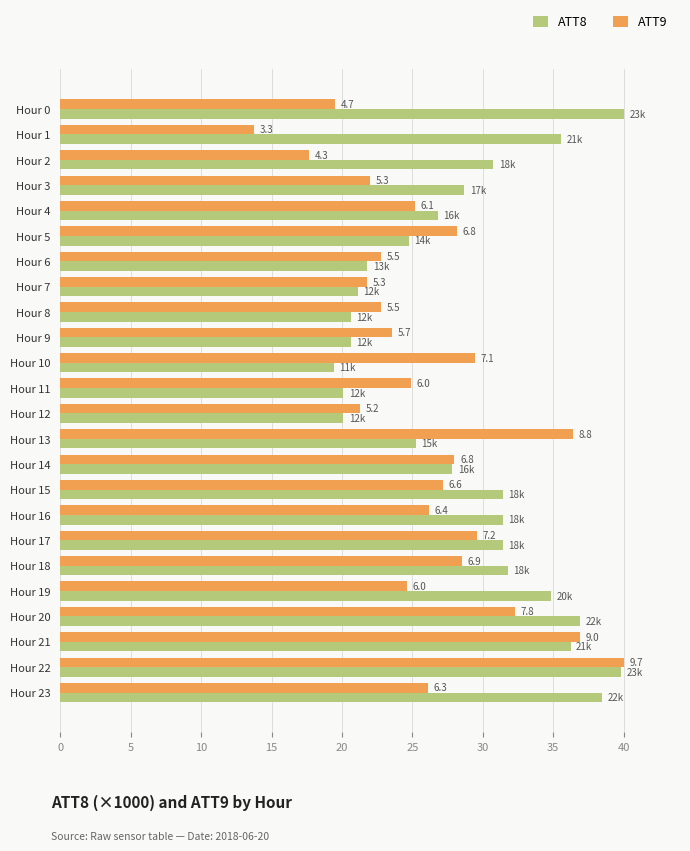

What are all the series names shown in the legend?

ATT8, ATT9